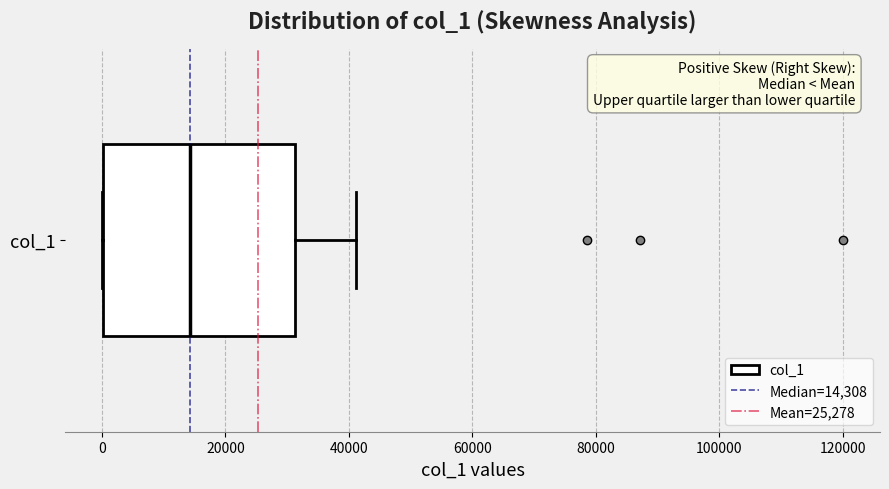

Read this box plot against the x-axis: the position of the median line, the range covered by the box, and the ends of both whiskers. The values are not printed on the chart, so give them approximately, as read against the axis.

median 14000, box 0 to 32000, whiskers 0 to 42000